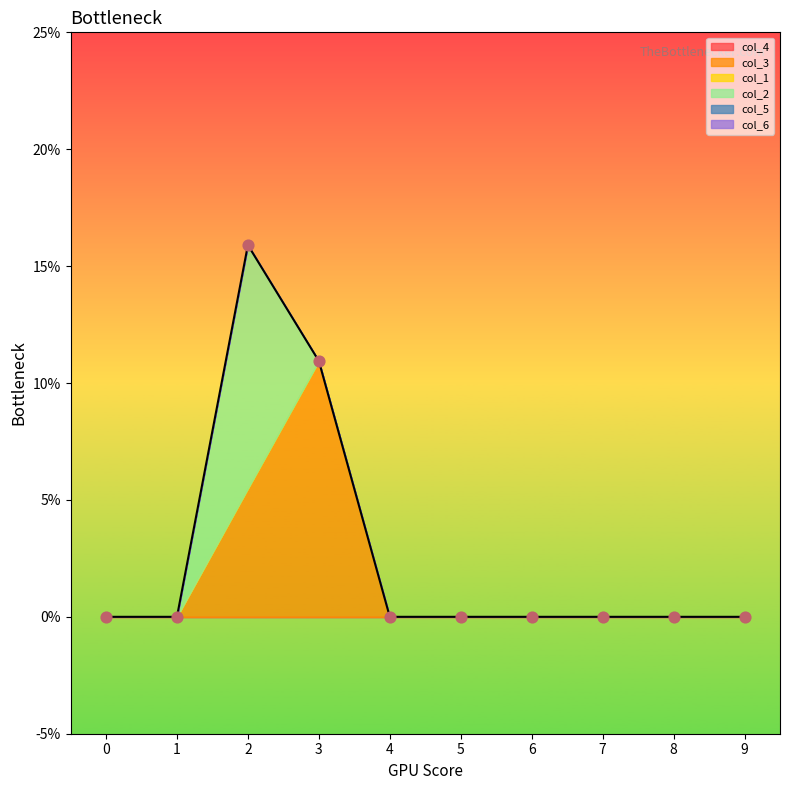

What are all the series names shown in the legend?

col_4, col_3, col_1, col_2, col_5, col_6